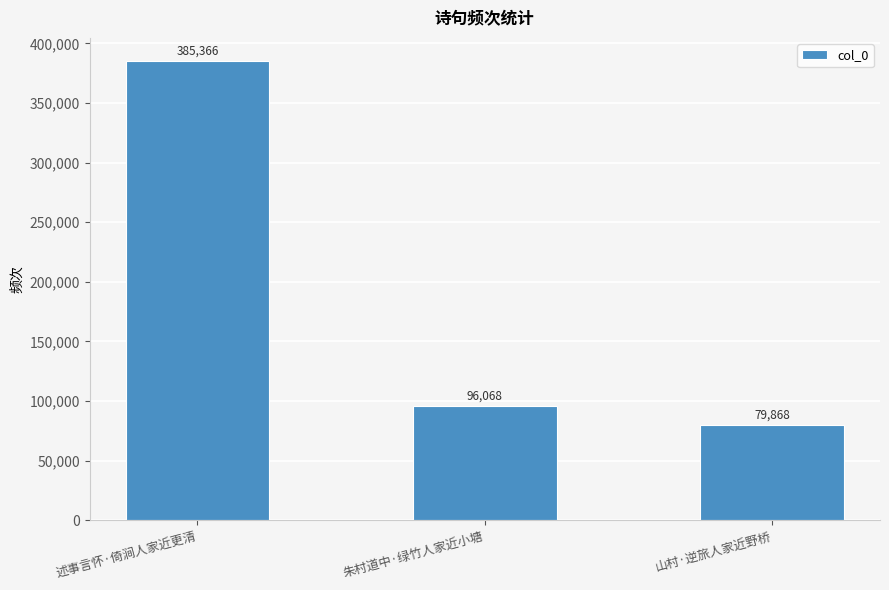

What is the label of the 2nd bar from the left?

朱村道中·绿竹人家近小塘